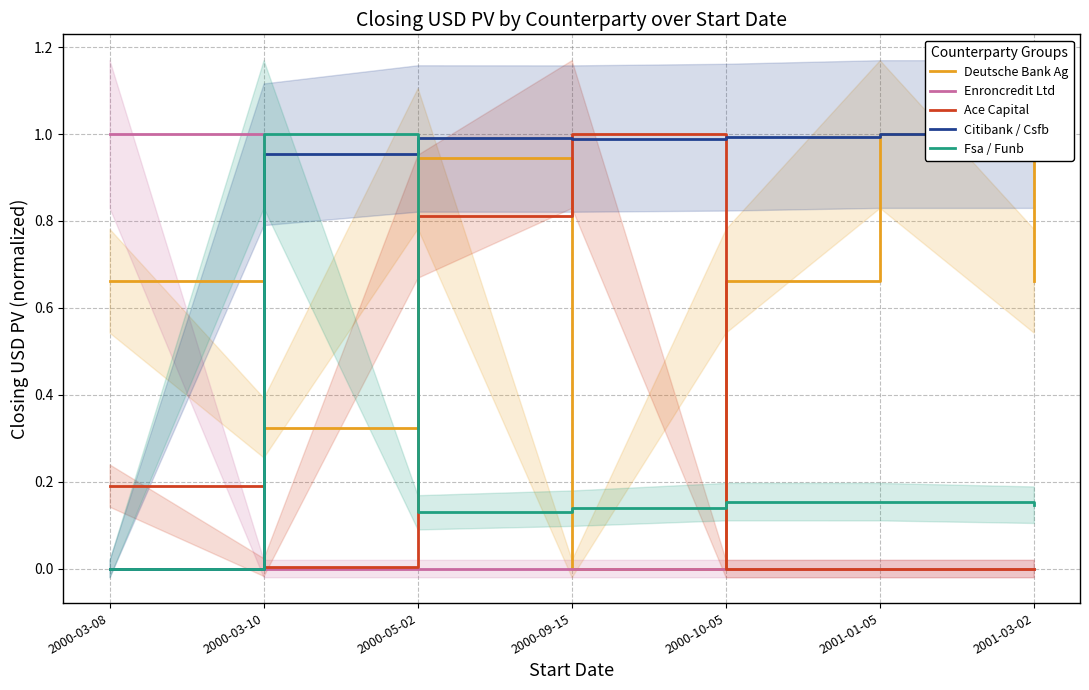

What is the difference between the maximum and second lowest values in the Deutsche Bank Ag series?

0.7